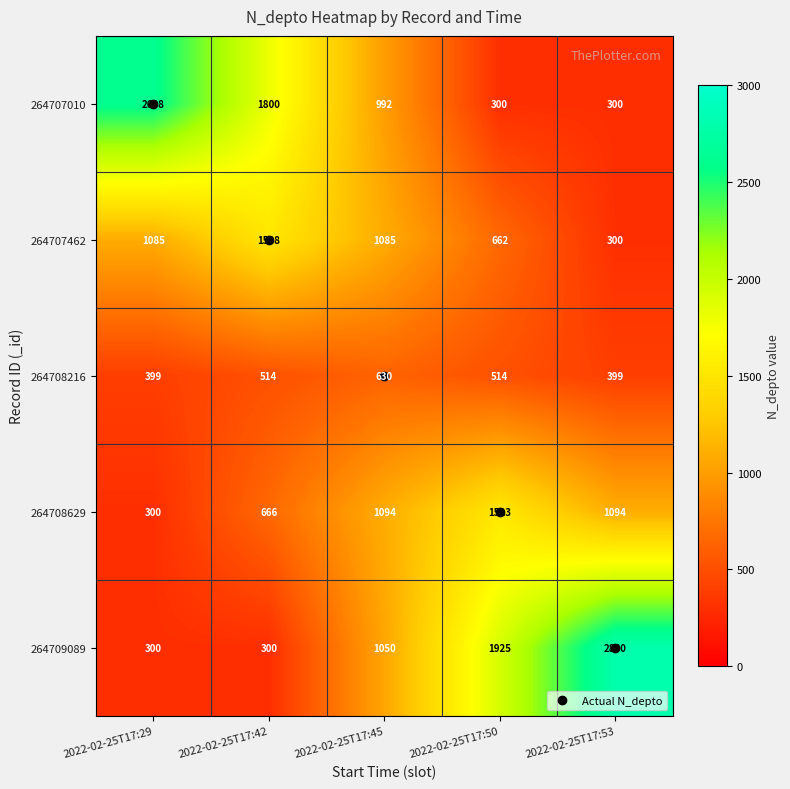

Rank the series at 2022-02-25T17:50 from highest to lowest value.

264709089, 264708629, 264707462, 264708216, 264707010